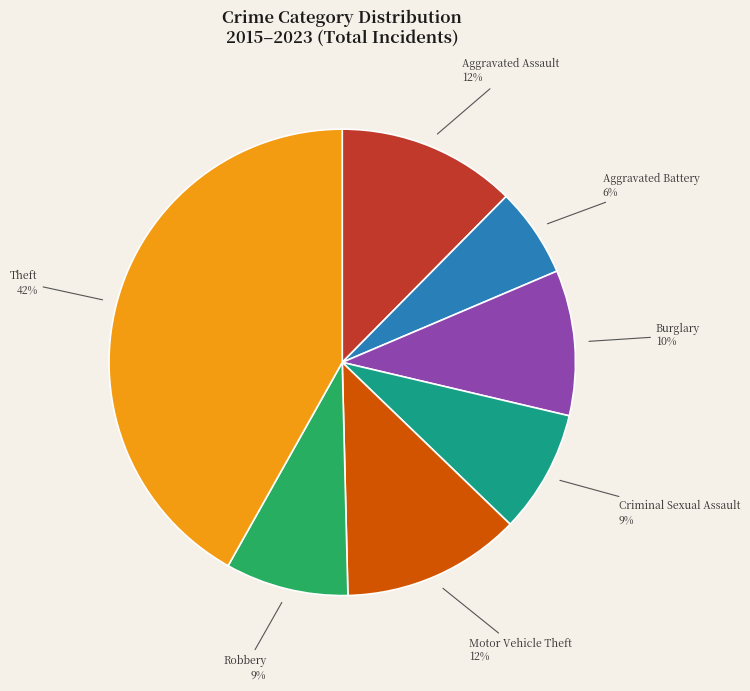

To the nearest percent, what portion does Criminal Sexual Assault represent?

9%